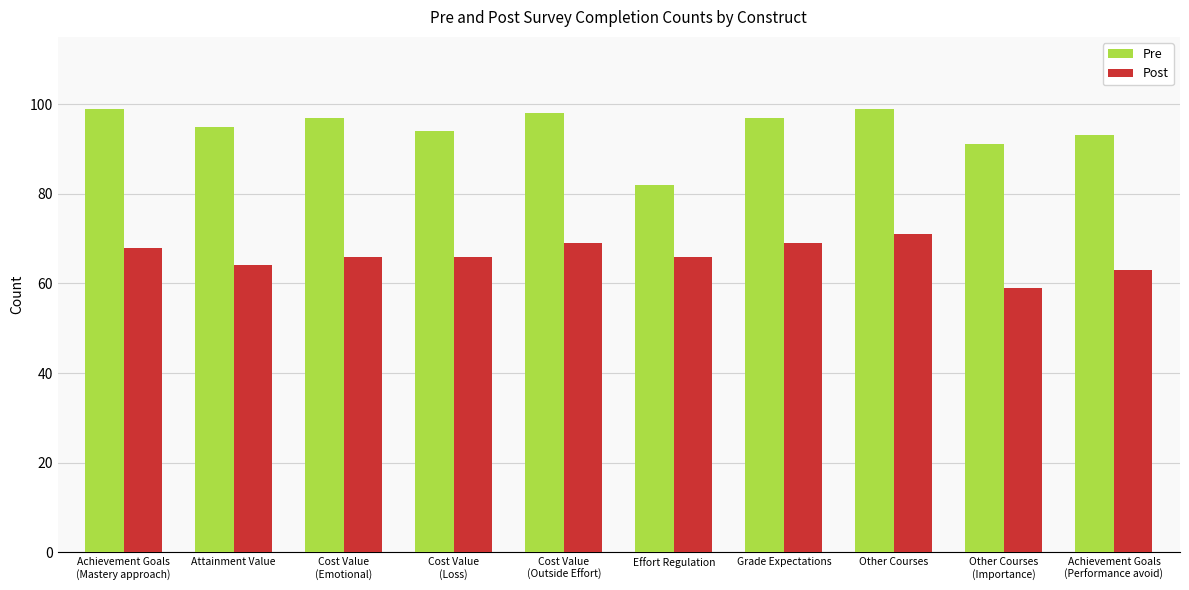

Which series changed the most between Cost Value
(Emotional) and Achievement Goals
(Performance avoid)?

Pre